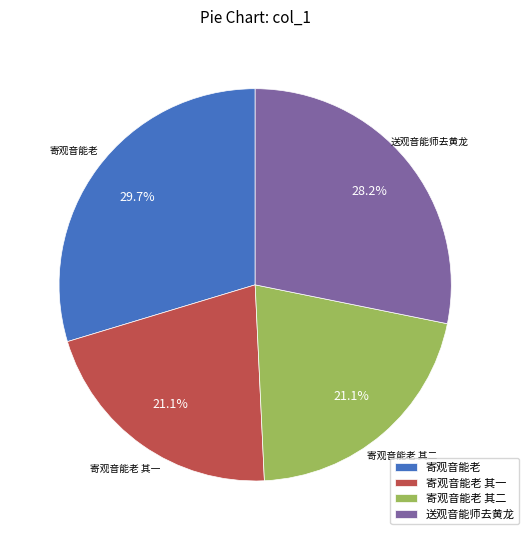

Between 送观音能师去黄龙 and 寄观音能老 其一, which is larger?

送观音能师去黄龙